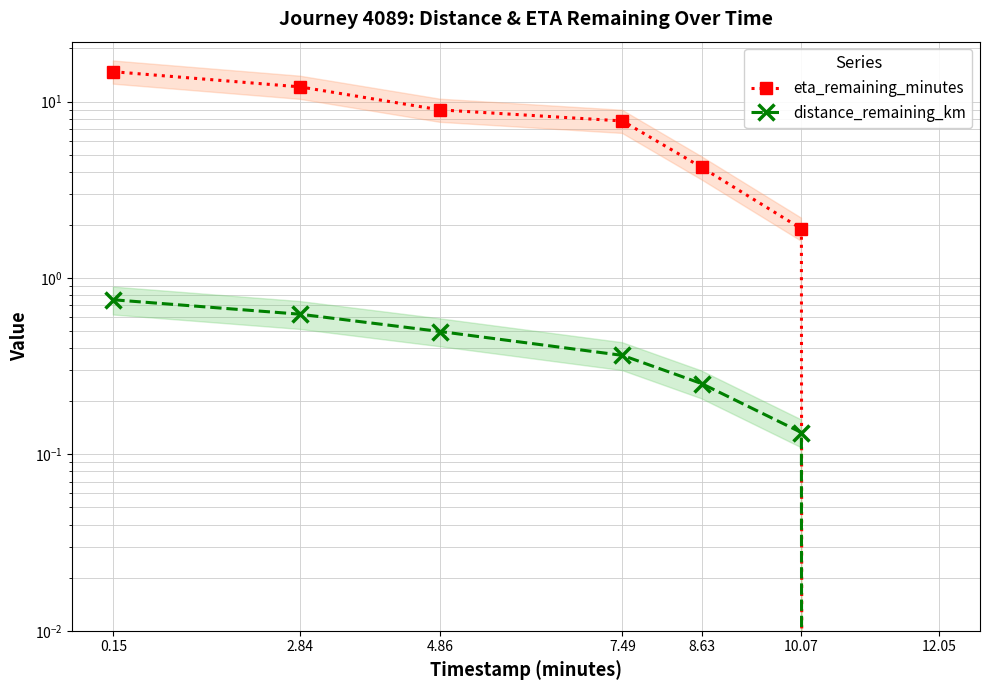

At how many categories does at least one series exceed 14?

1